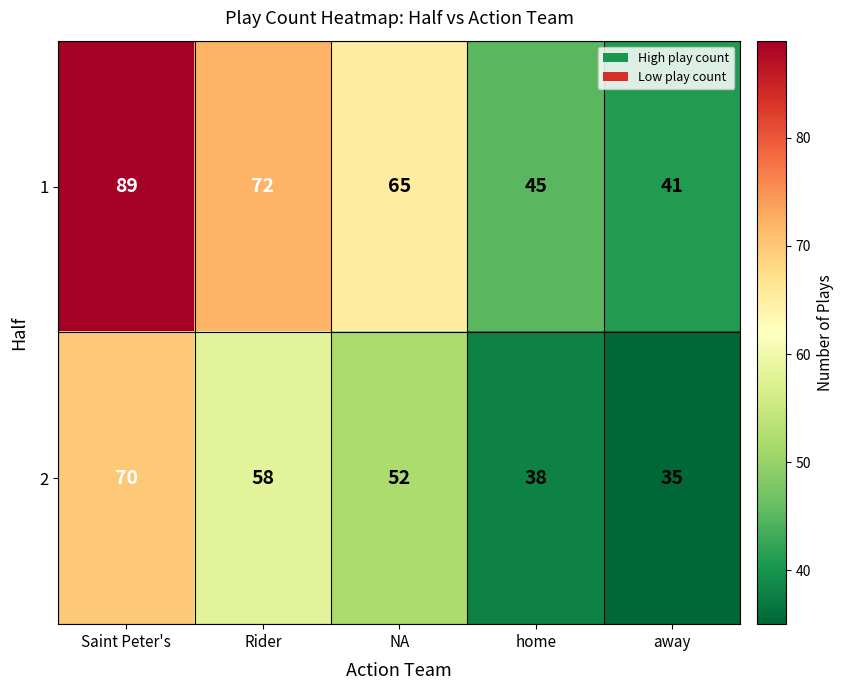

The 2 series shows 58 at Rider. True or false?

True